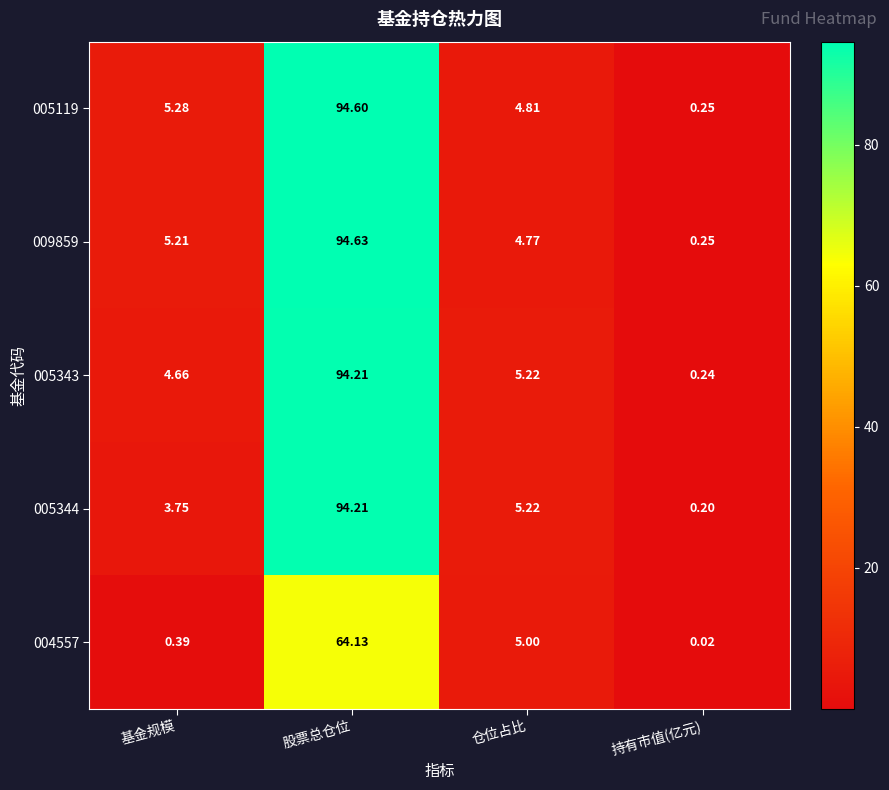

What is the total value across all series at 持有市值(亿元)?

1.0